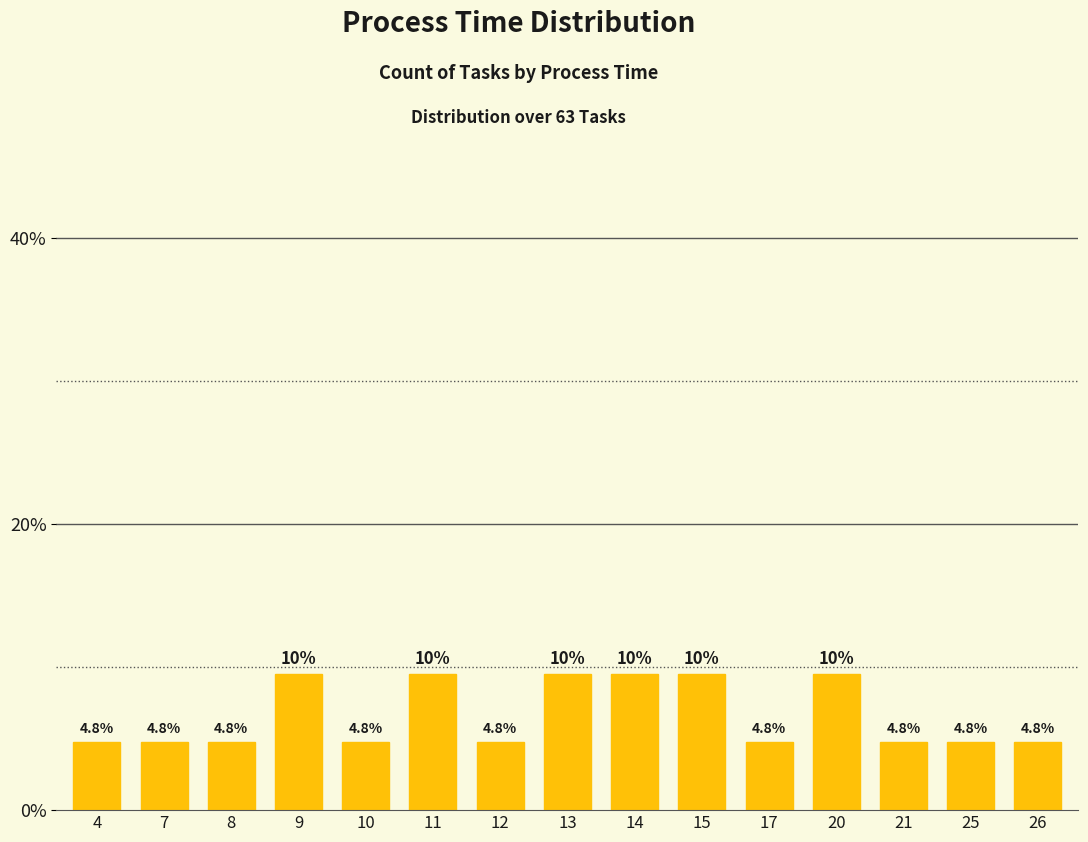

Reading left to right, what are all the values shown in this chart?

4=4.8	7=4.8	8=4.8	9=9.5	10=4.8	11=9.5	12=4.8	13=9.5	14=9.5	15=9.5	17=4.8	20=9.5	21=4.8	25=4.8	26=4.8